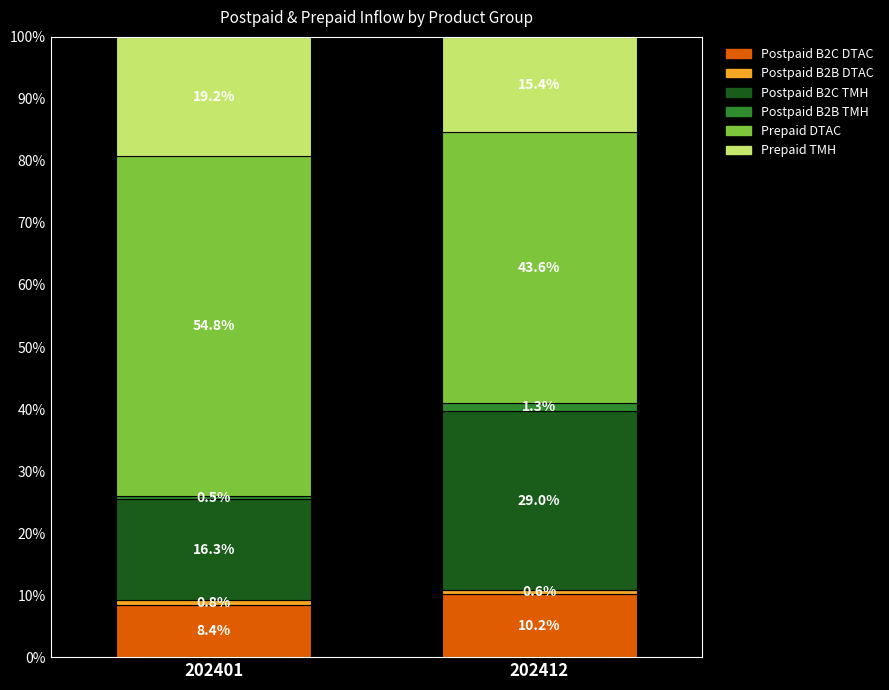

List the labels in order of Postpaid B2C DTAC value, smallest first.

202401, 202412